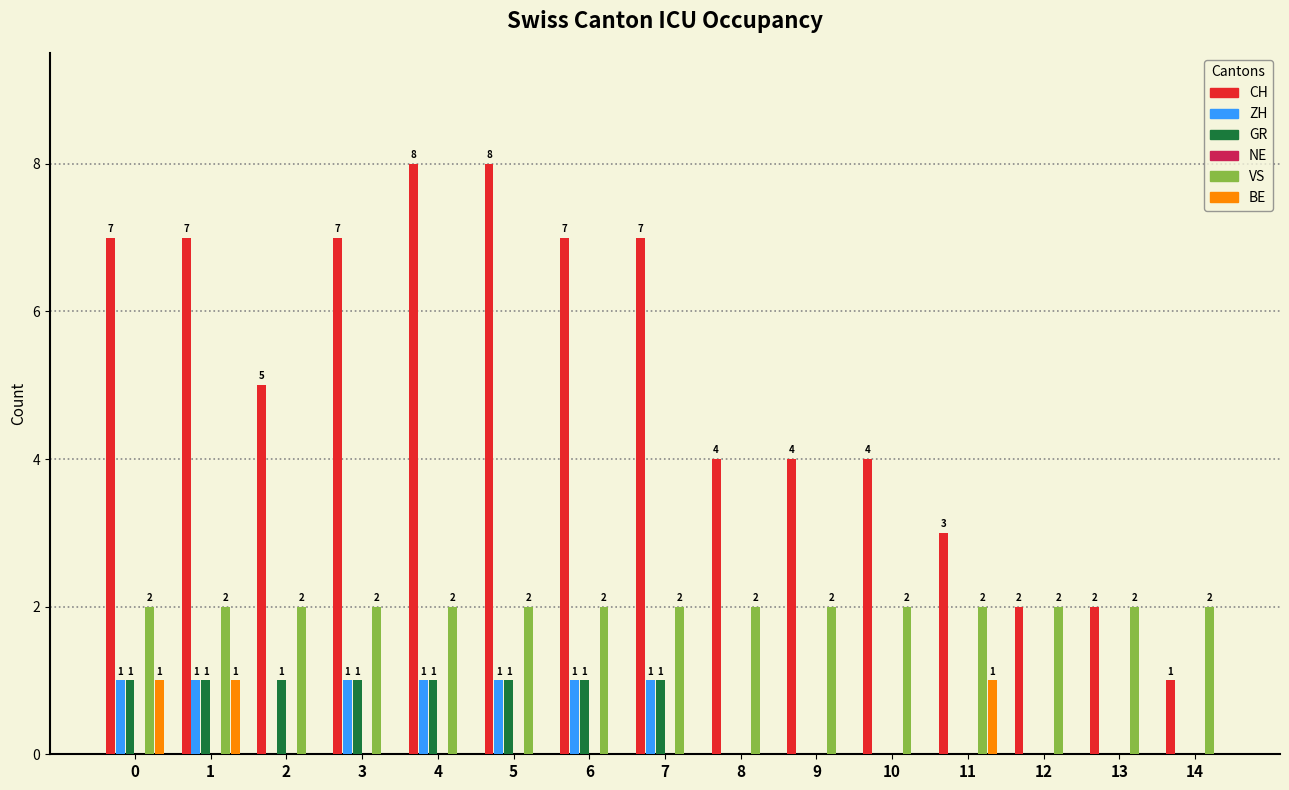

Does the chart contain stacked bars?

No